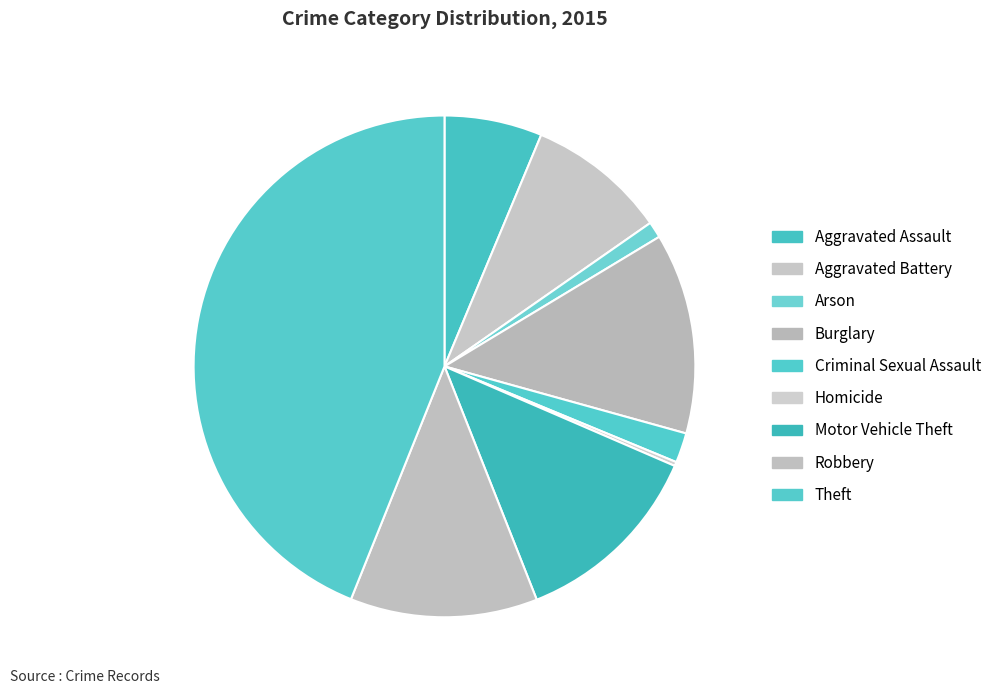

Approximately how many times larger is the value at Aggravated Battery compared to Arson?

8.6